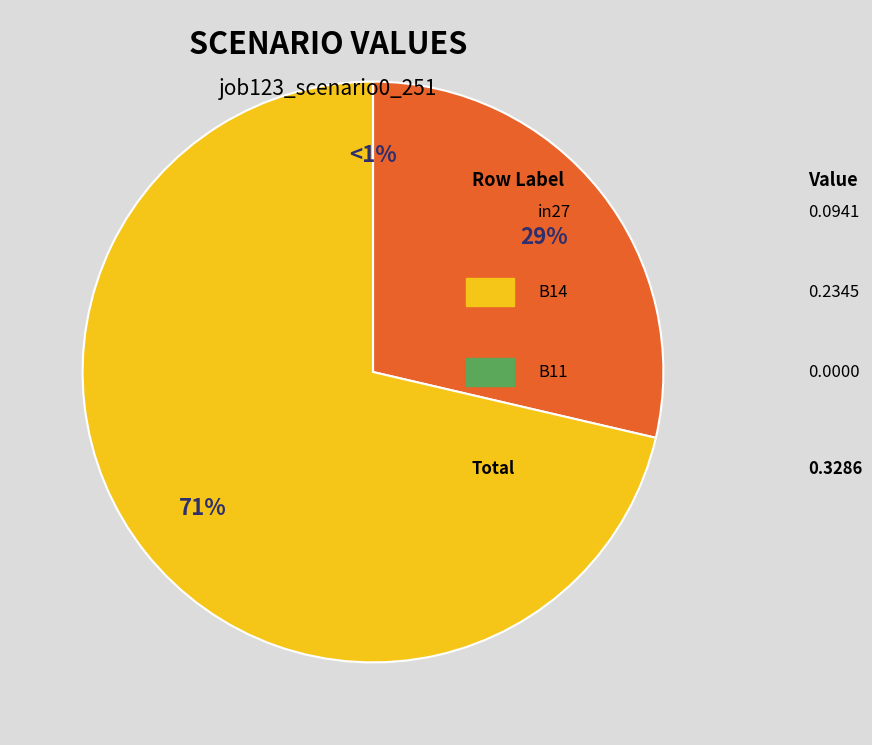

Between B14 and B11, which is larger?

B14